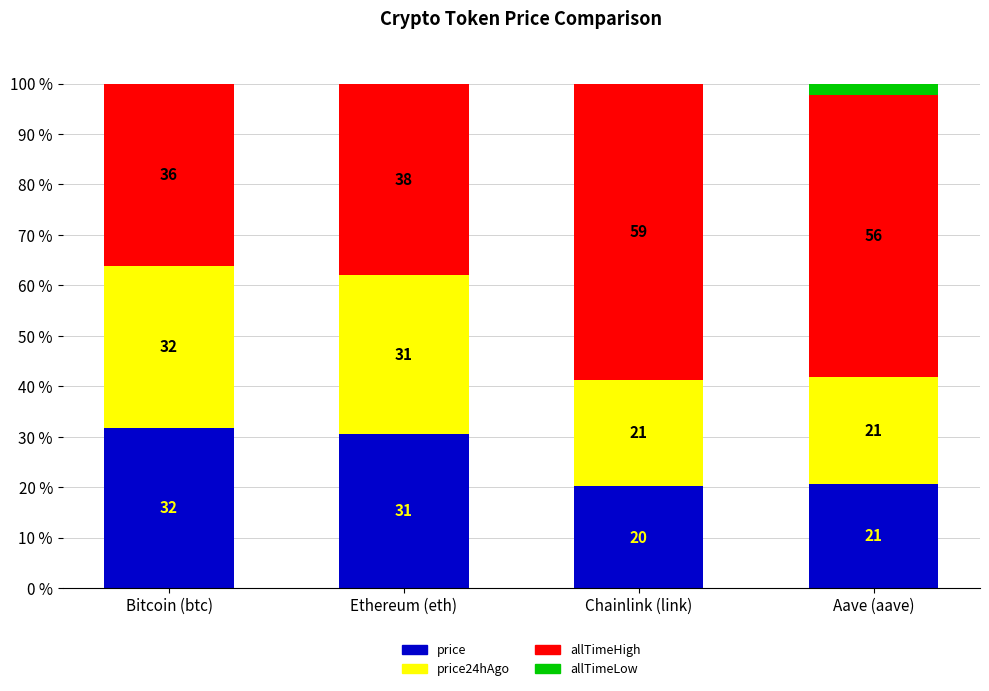

Between Bitcoin (btc) and Aave (aave), which series saw the biggest shift?

allTimeHigh